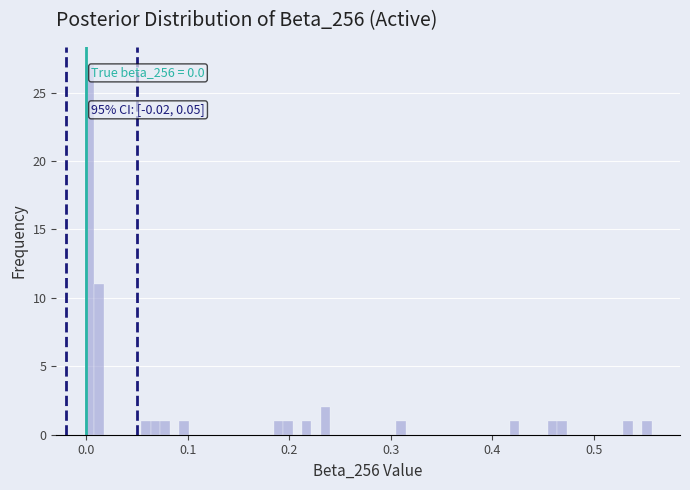

Around what value on the x-axis is the tallest bar? Give the approximate position of its centre, as read against the axis.

0.00